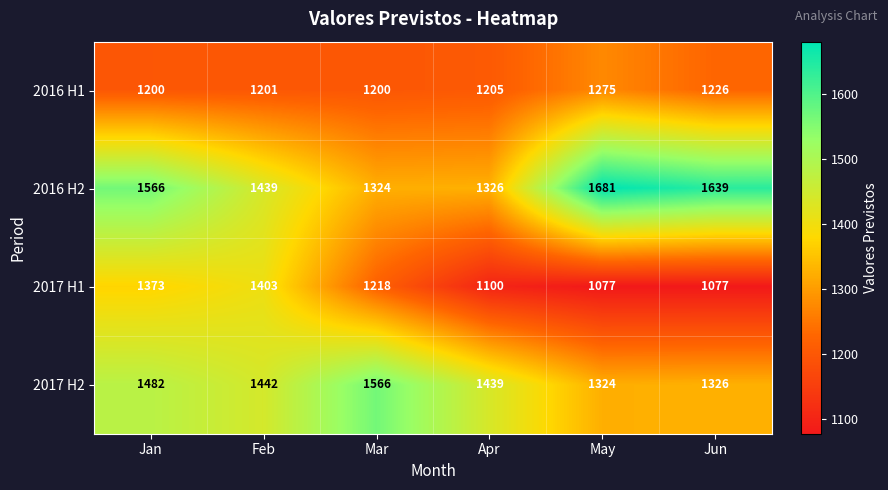

What is the difference between the 2017 H2 values at Jun and Apr?

113